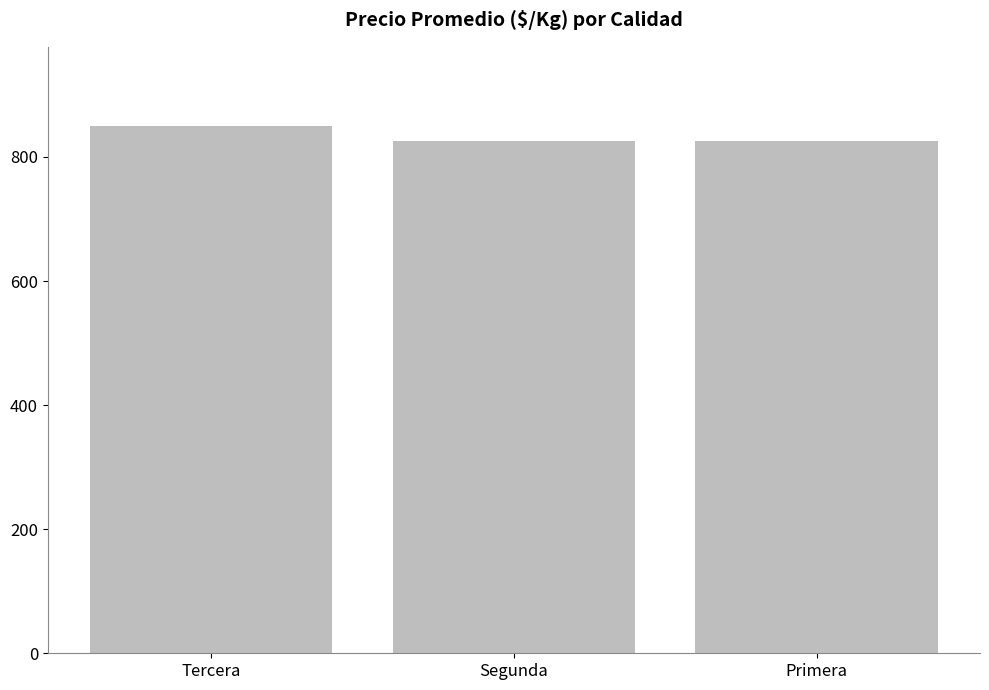

What is the difference between the values at Segunda and Tercera?

24